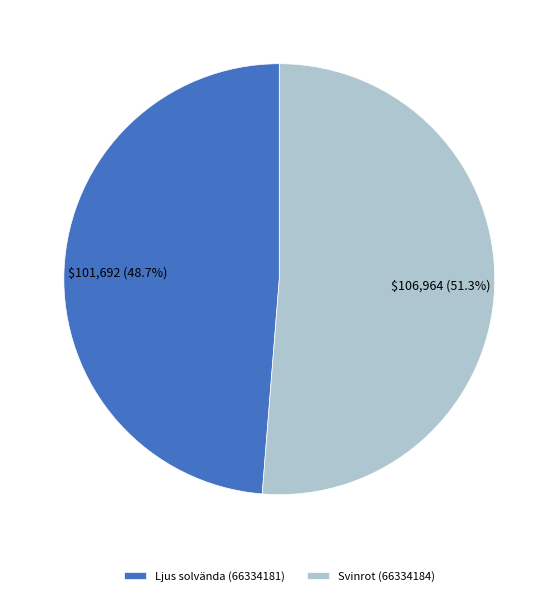

What percentage is the Ljus solvända (66334181) slice, to the nearest percent?

49%